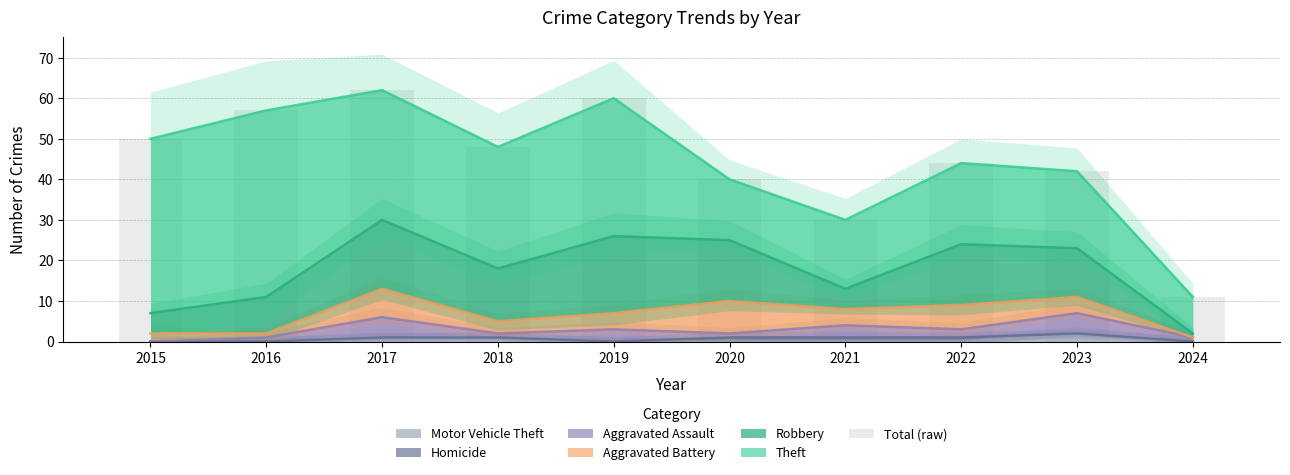

What is the value of the 4th bar from the left?

48